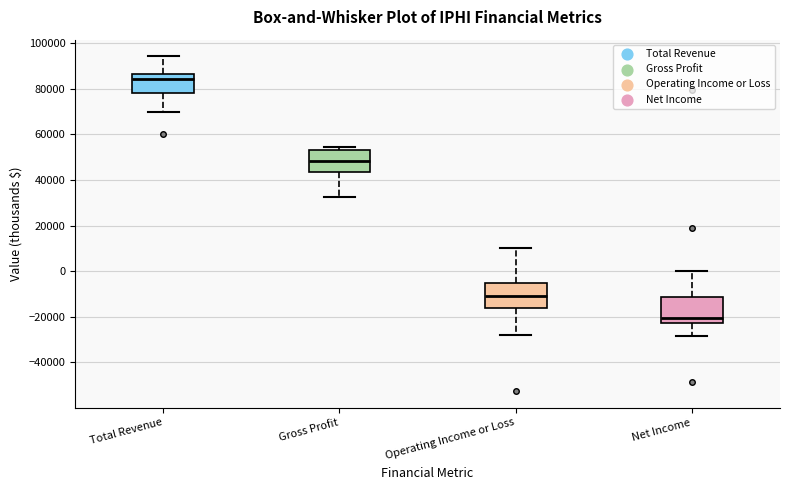

Which box has the lowest median line?

Net Income